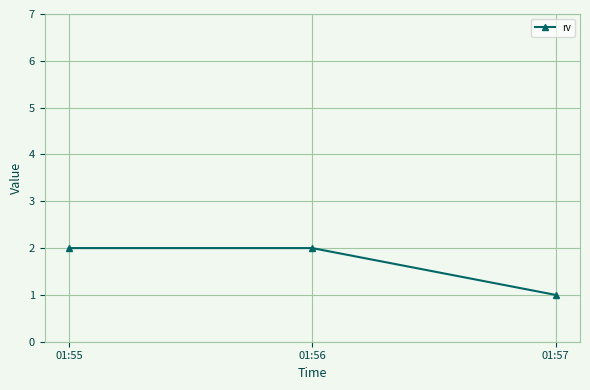

How many values are between 1 and 2?

3